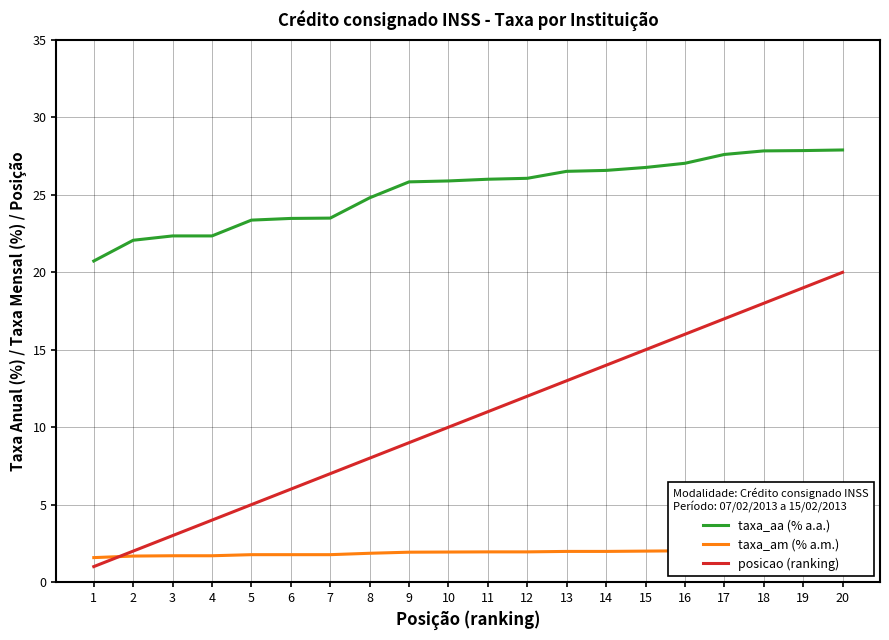

True or false: taxa_aa (% a.a.) and posicao (ranking) cross at least once.

False